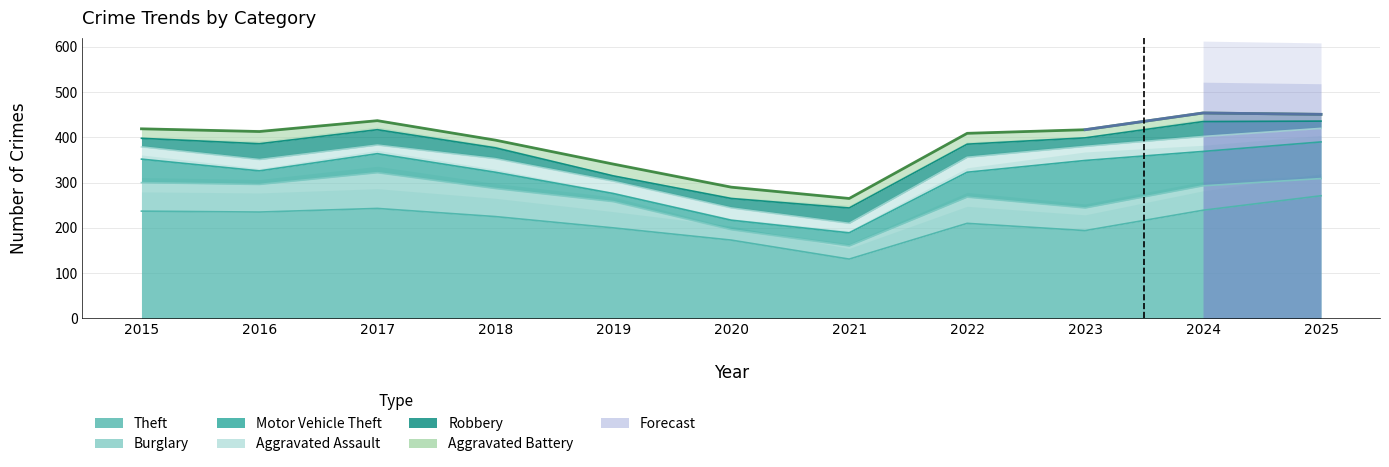

In Theft, how many points are higher than both neighbors (excluding endpoints)?

2